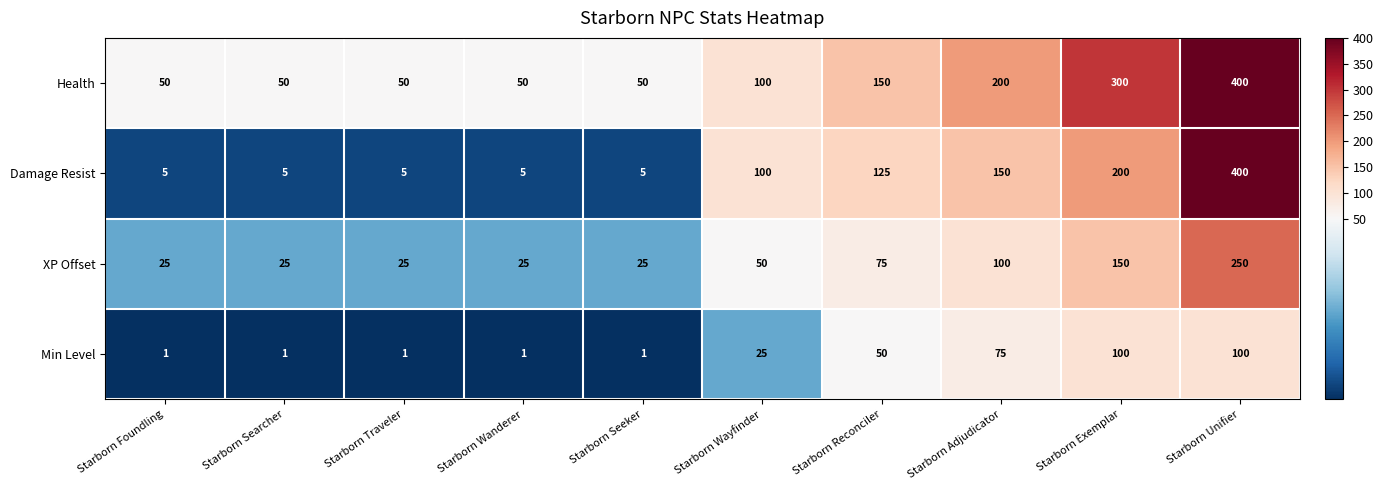

What is the difference between the maximum and minimum values in the Health series?

350